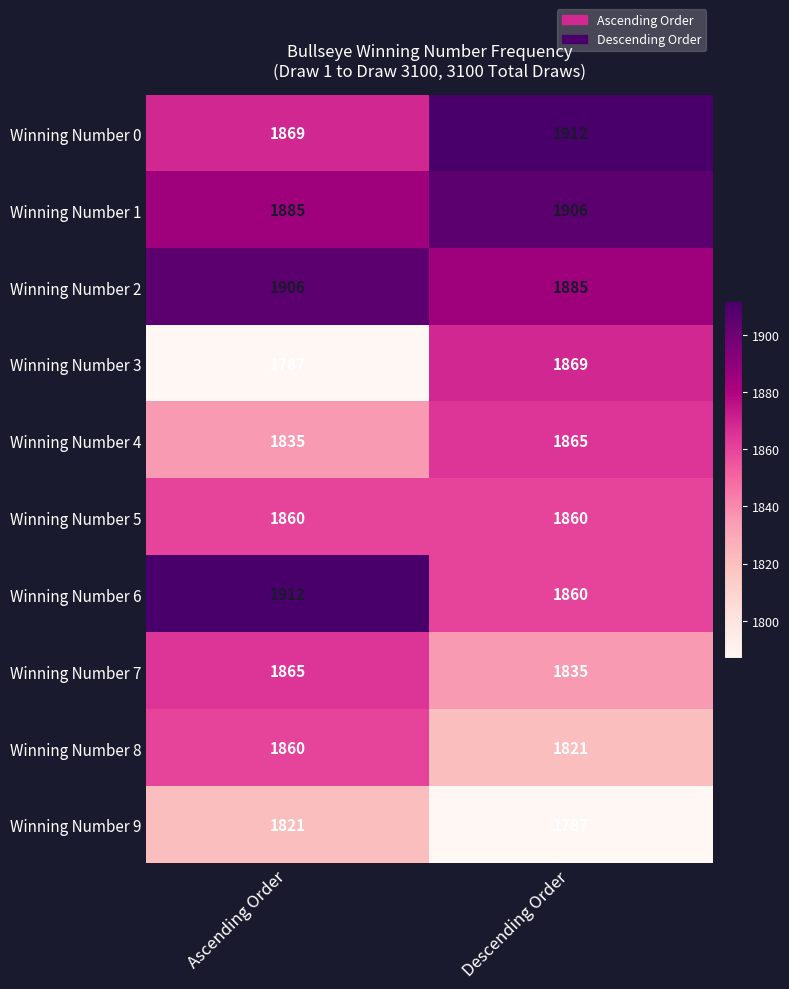

What is the total value across all series at Descending Order?

18600